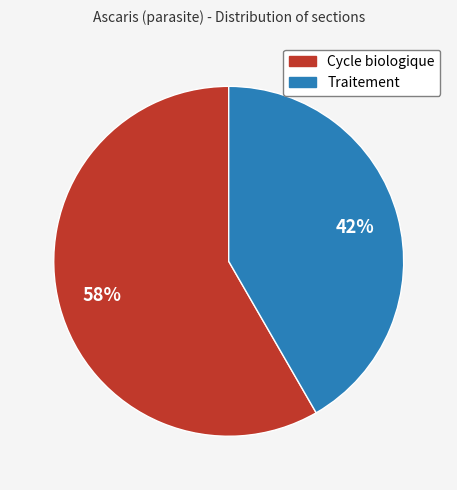

Is there any slice that represents more than half of the pie?

Yes